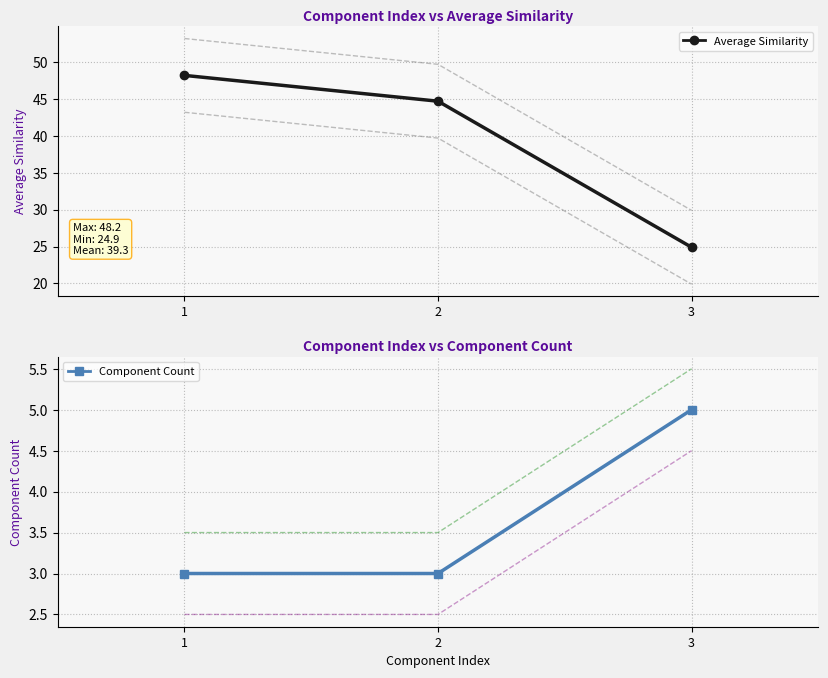

At how many categories does at least one series exceed 6?

3